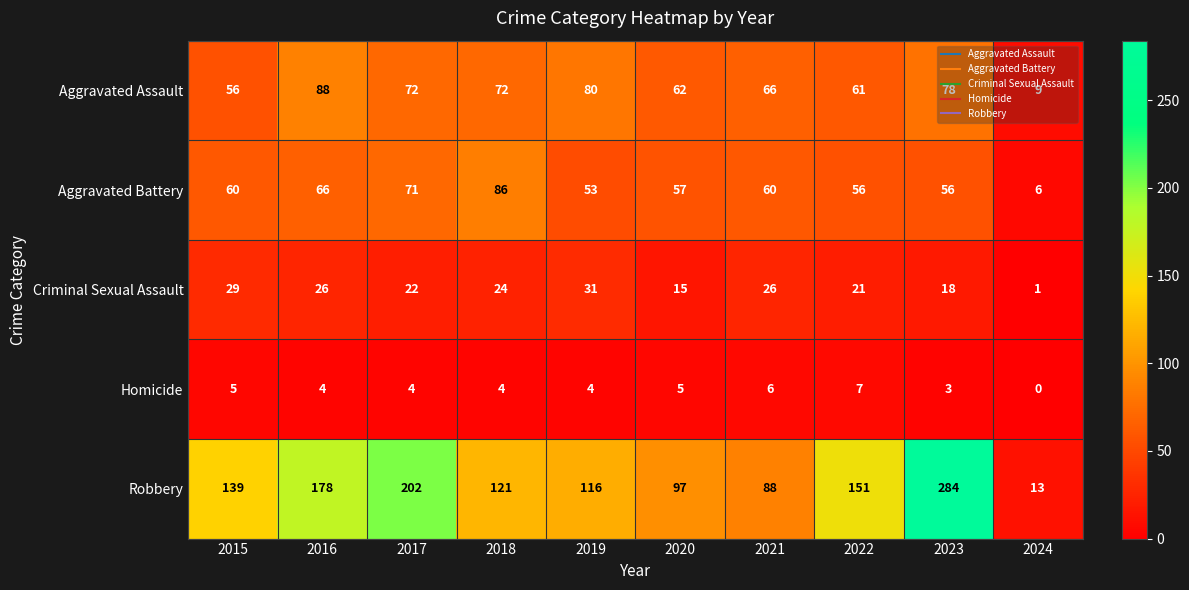

Is the value of Aggravated Battery at 2020 greater than the value of Robbery at 2021?

No